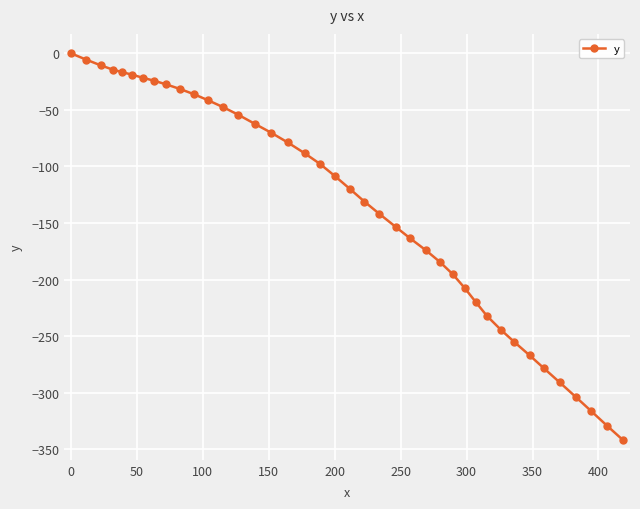

Reading right to left, extract all data points from this chart.

-342.1	-328.9	-316.4	-304.0	-290.7	-278.5	-267.0	-254.8	-244.1	-232.0	-219.7	-207.3	-195.3	-184.4	-174.1	-163.6	-153.6	-142.0	-131.0	-119.7	-108.5	-97.6	-88.3	-78.7	-70.3	-62.3	-54.2	-47.7	-41.6	-36.3	-31.5	-27.5	-24.2	-21.6	-18.8	-16.7	-14.4	-10.7	-5.7	0.0